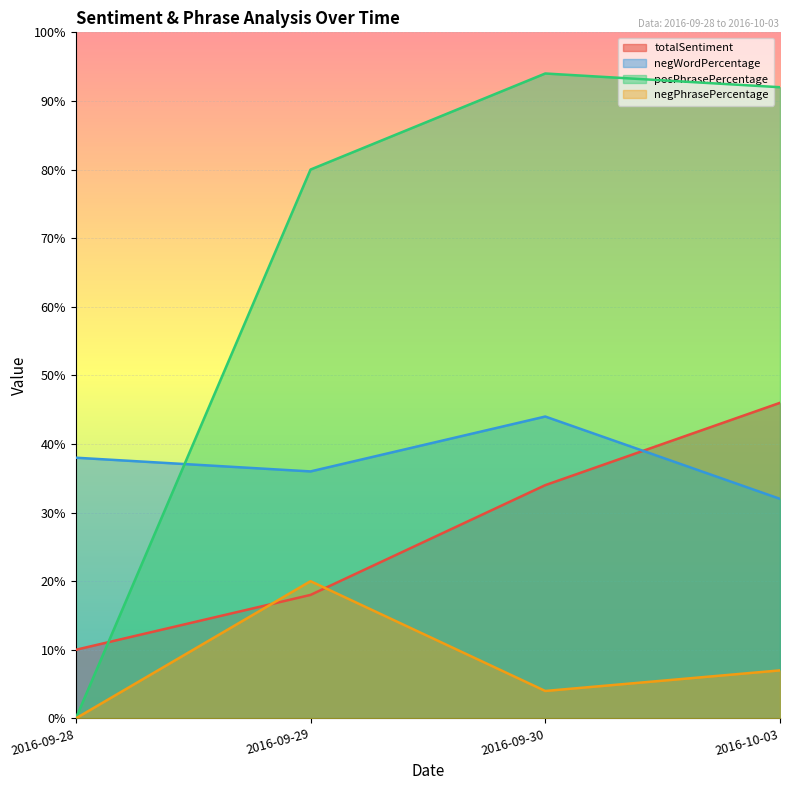

True or false: totalSentiment and negPhrasePercentage cross at least once.

True